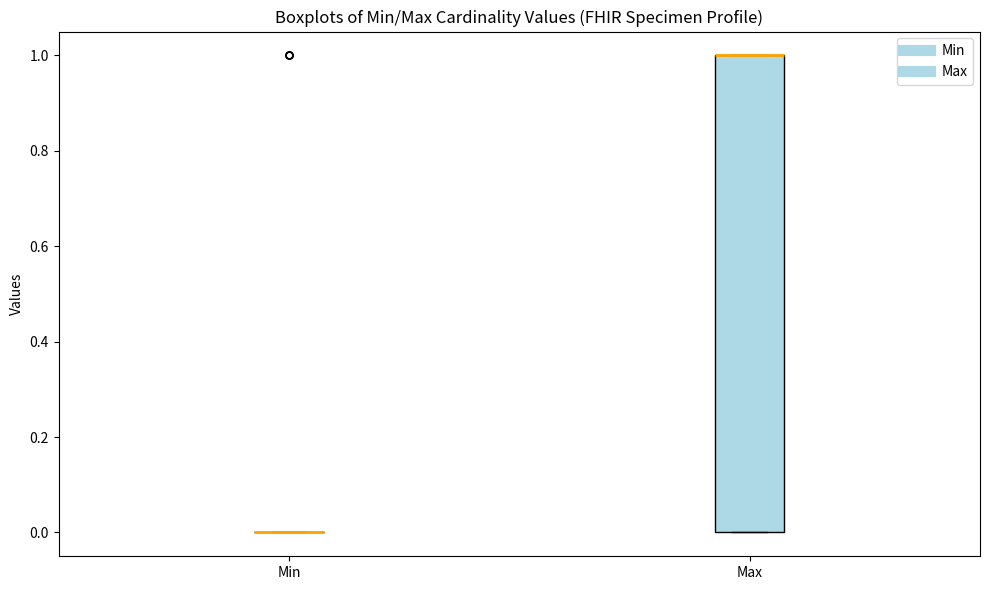

Reading left to right, read every box against the y-axis: the position of its median line, the range the box covers, and the ends of its whiskers. The values are not printed on the chart, so give them approximately, as read against the axis.

Min: box collapsed to a line at 0, whiskers 0 to 0
Max: median 1 (drawn on the box's upper edge), box 0 to 1, whiskers 0 to 1